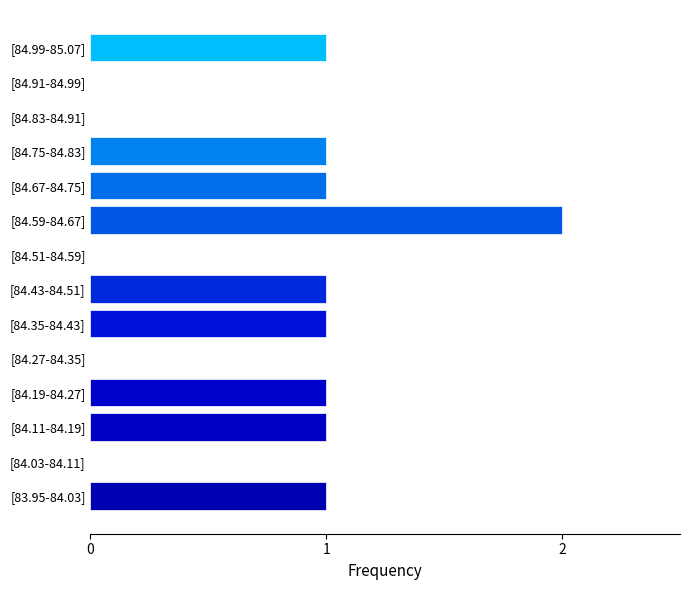

At which category does the chart reach its peak across all series?

[84.59-84.67]